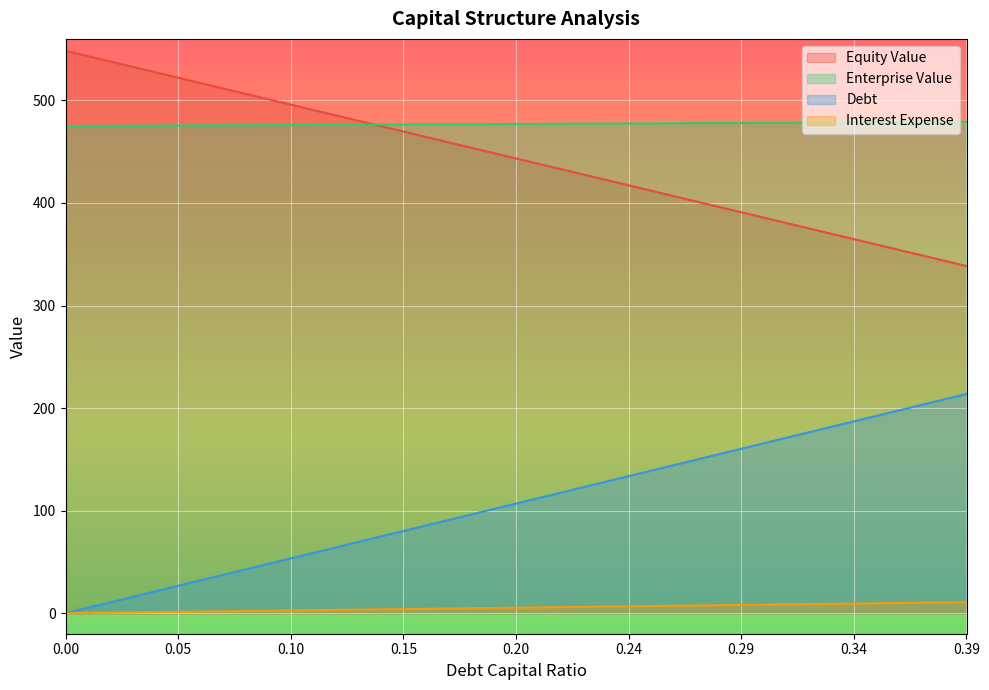

True or false: Enterprise Value and Debt intersect in this chart.

False